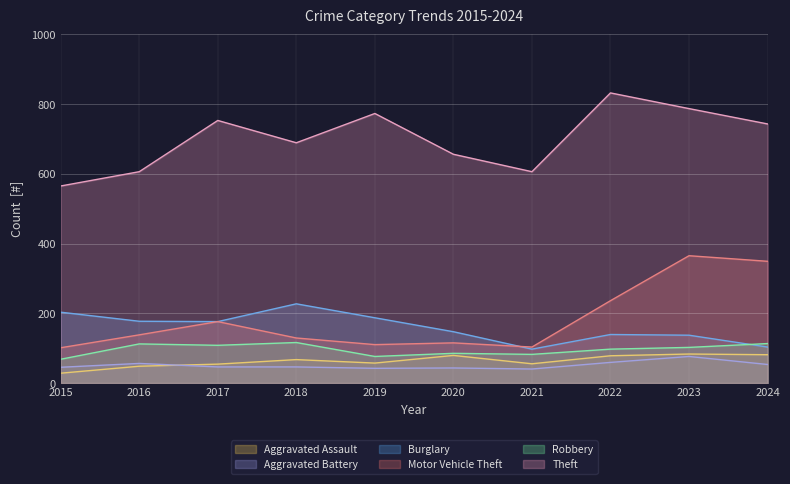

True or false: Theft has a value of 184 at 2024.

False